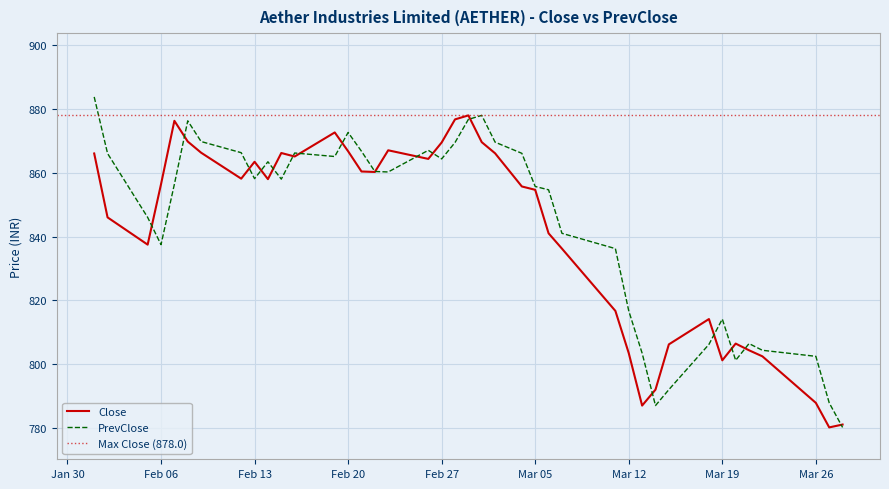

True or false: Close has a value of 854.6 at Mar 05.

True